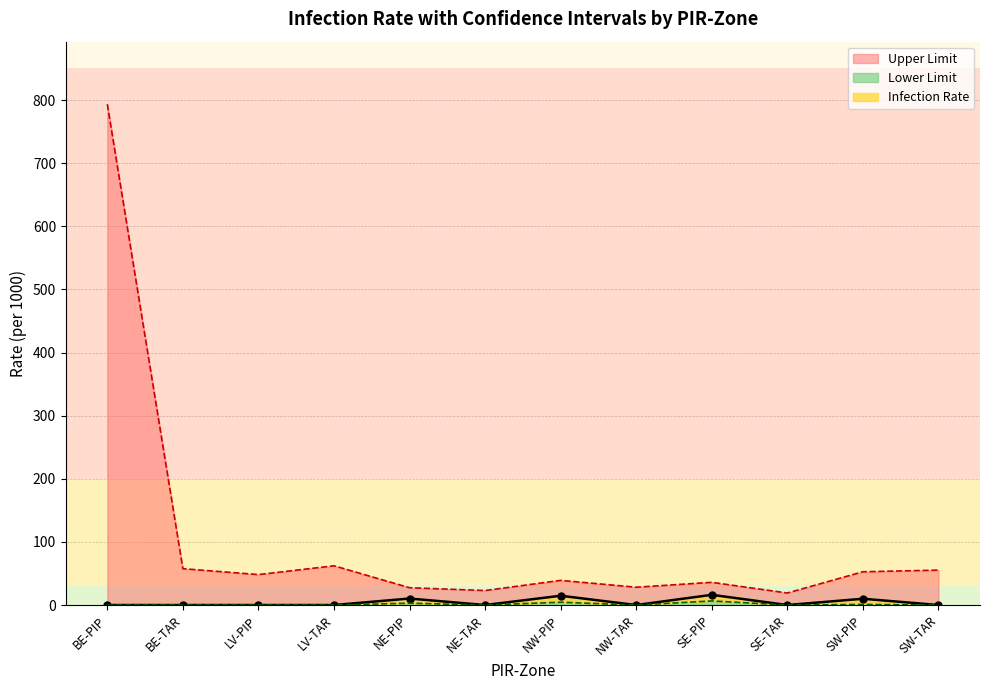

What is the sum of all Infection Rate values?

51.1